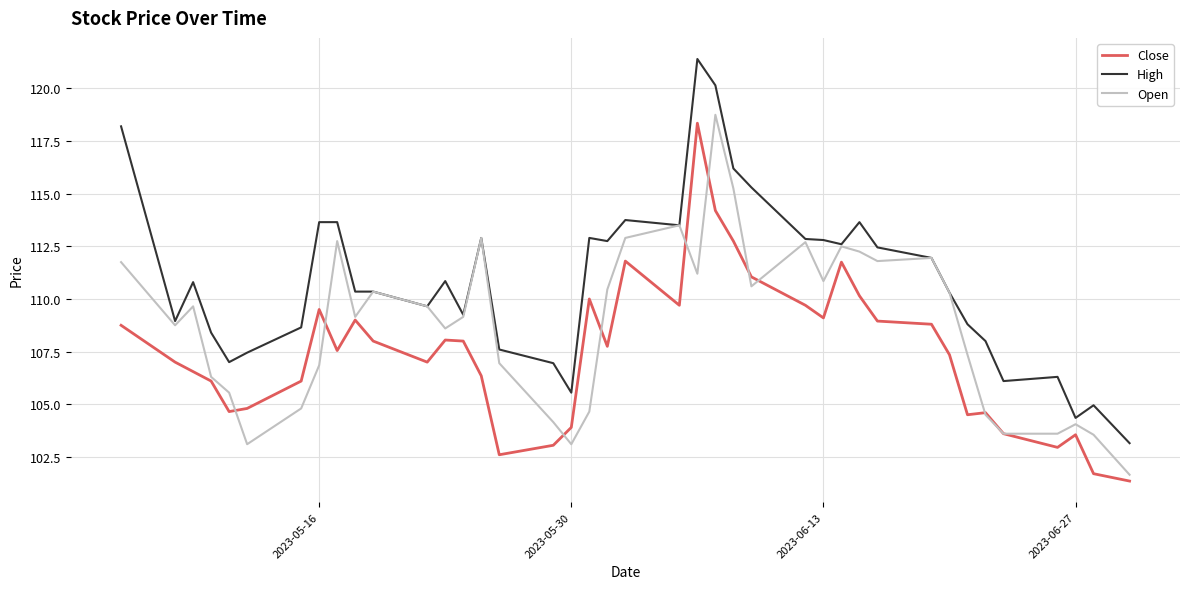

Which series has the largest total across all categories?

High